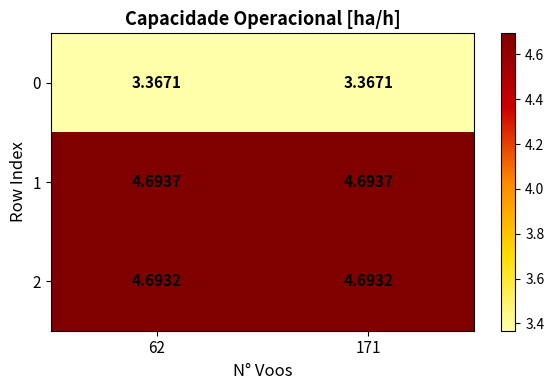

Is the value of 0 at 171 greater than the value of 1 at 62?

No